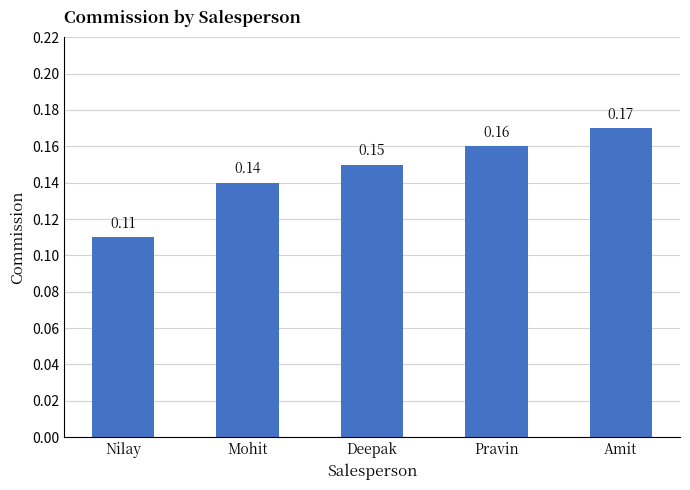

Rank the categories by value from lowest to highest.

Nilay, Mohit, Deepak, Pravin, Amit